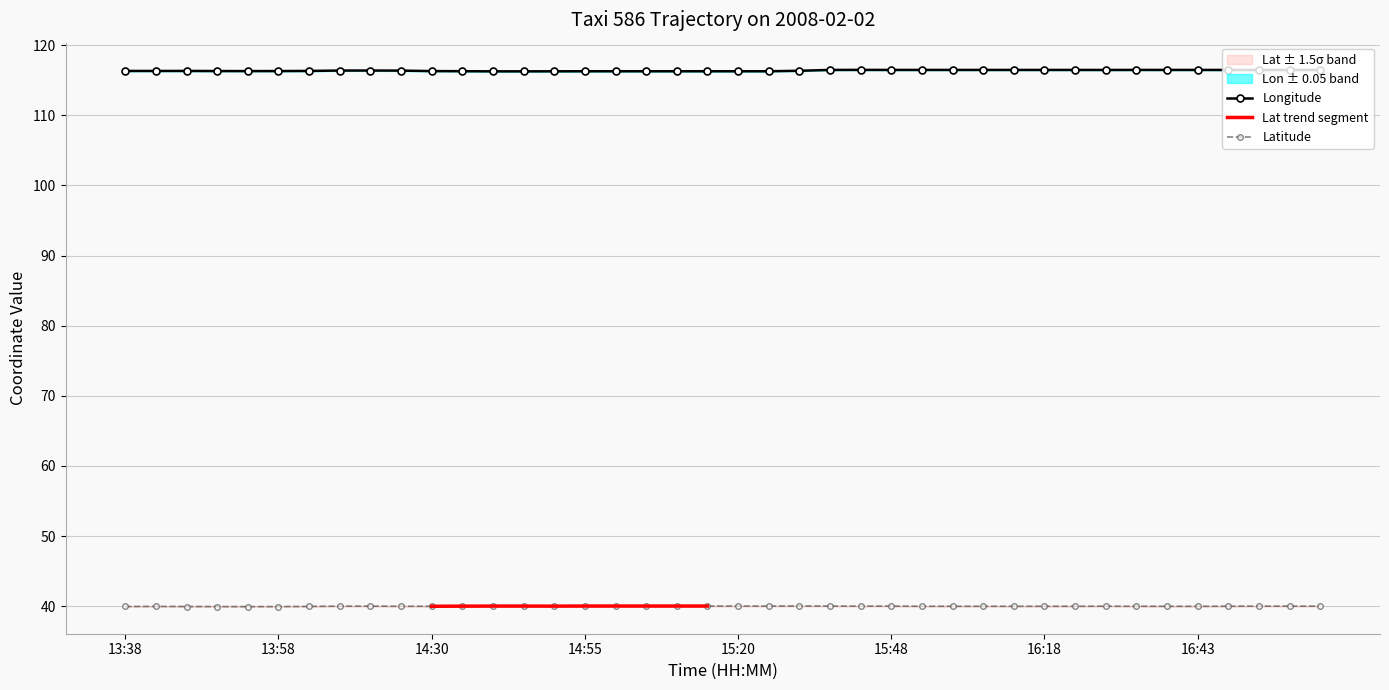

What is the average value of the lat series?

40.0